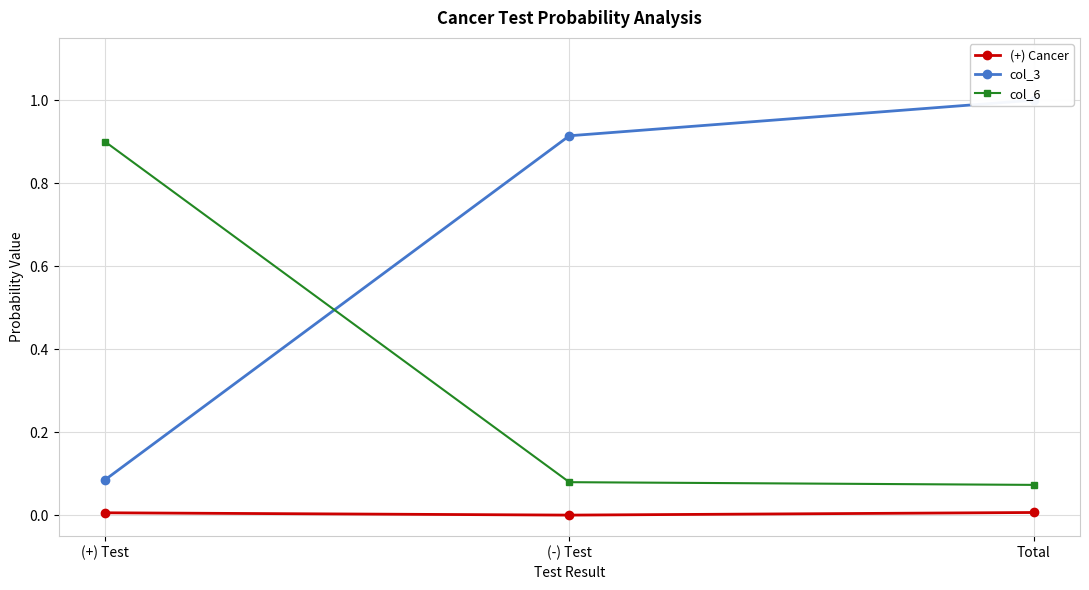

What are all the series names shown in the legend?

(+) Cancer, col_3, col_6